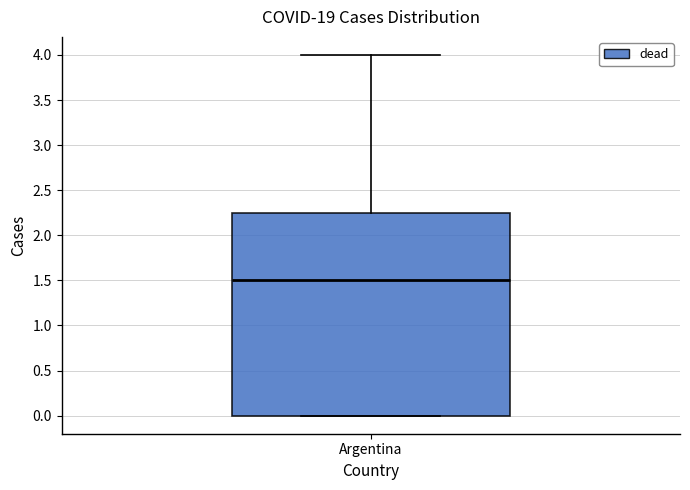

Where is the lower edge of the box for Argentina on the y-axis? The values are not printed on the chart, so give them approximately, as read against the axis.

0.00